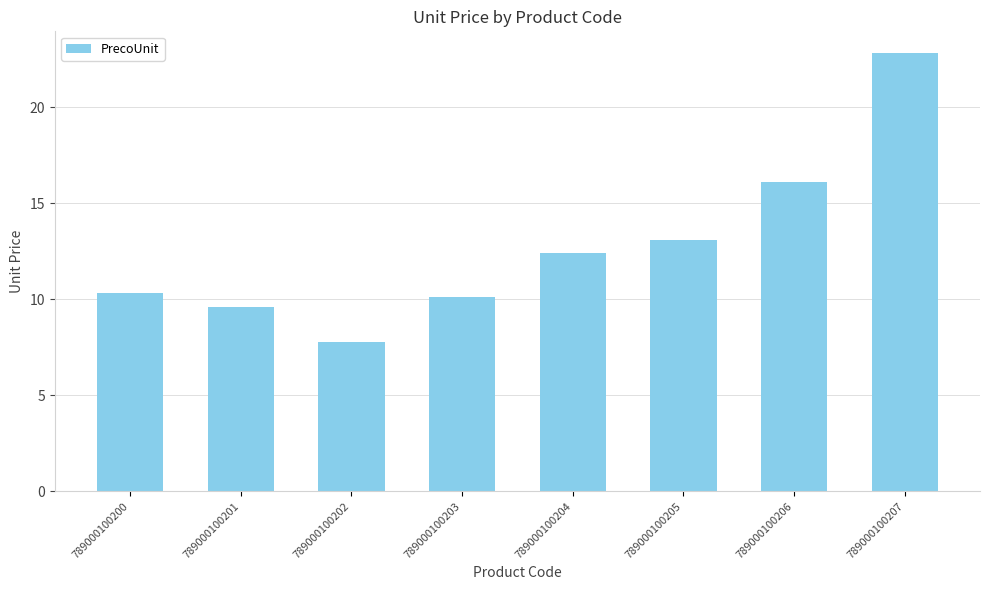

At which label is the value closest to 15?

789000100206